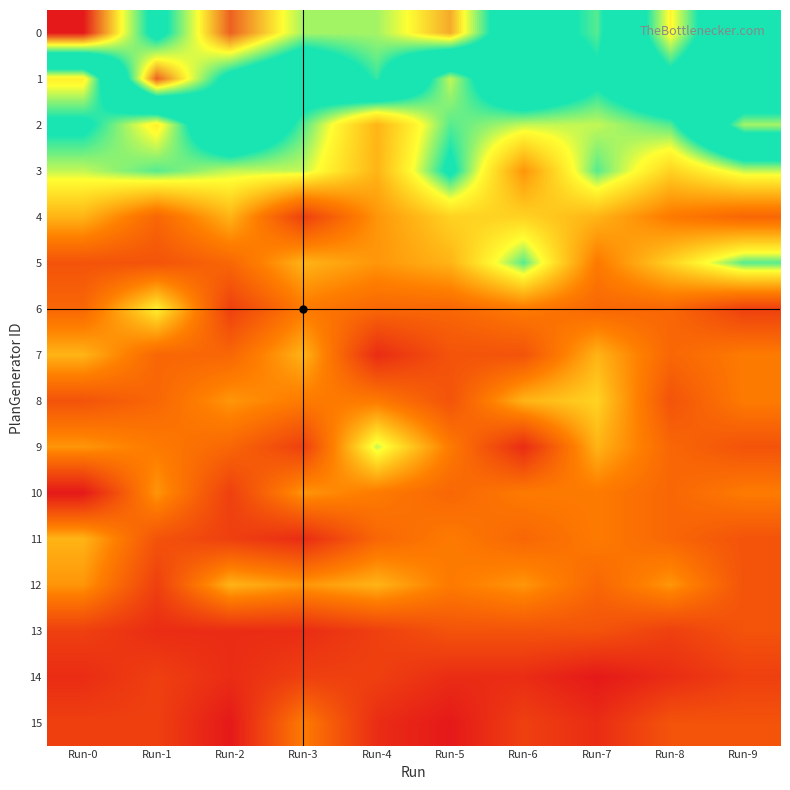

At which category does the chart reach its peak across all series?

Run-0